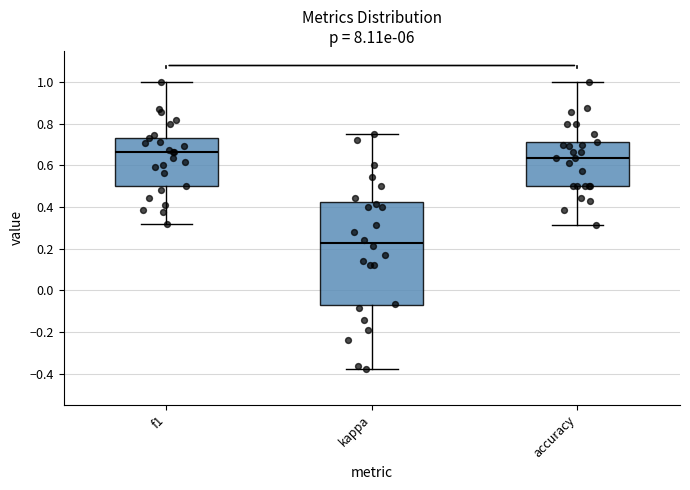

Which box has the highest median line?

f1